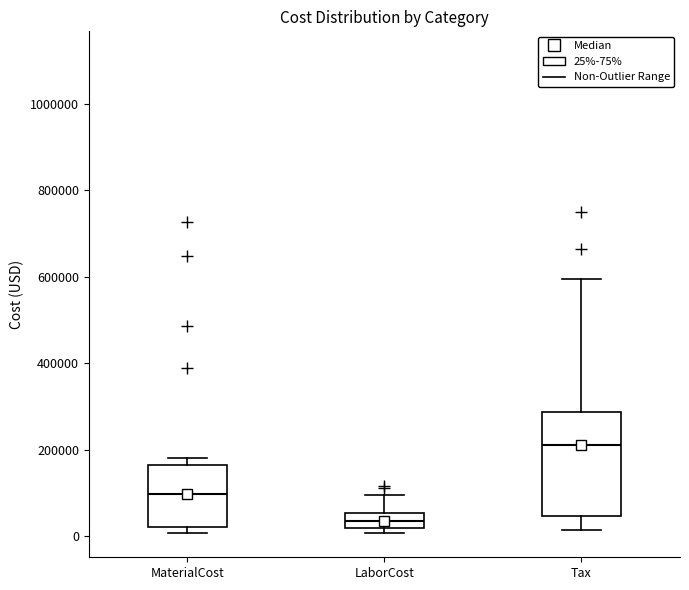

Where does the lower whisker of the box for Tax end on the y-axis? The values are not printed on the chart, so give them approximately, as read against the axis.

20000